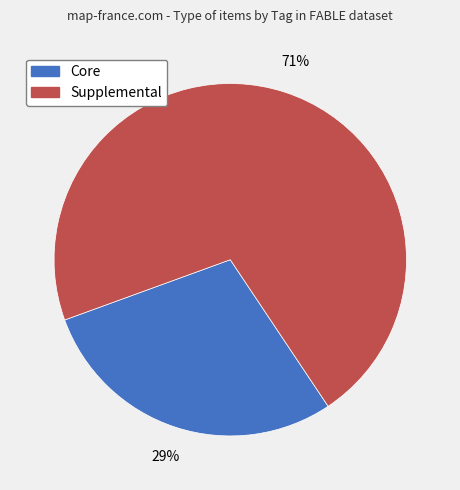

How many segments does this pie chart have?

2